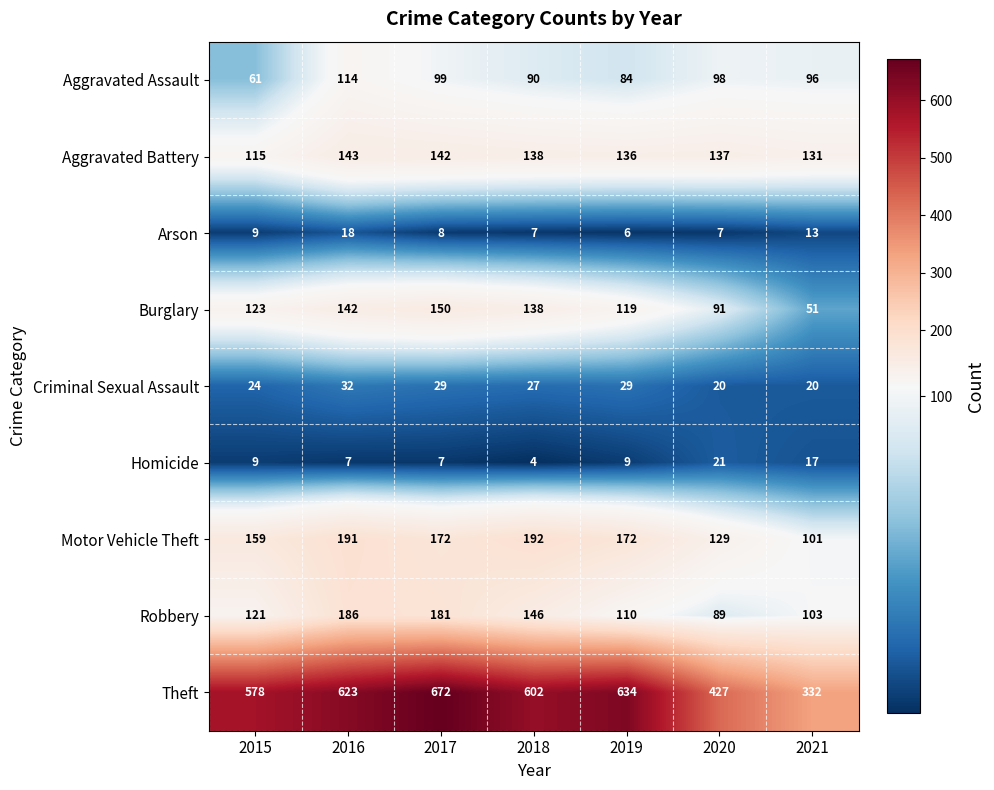

What is the difference between the Robbery values at 2019 and 2016?

76